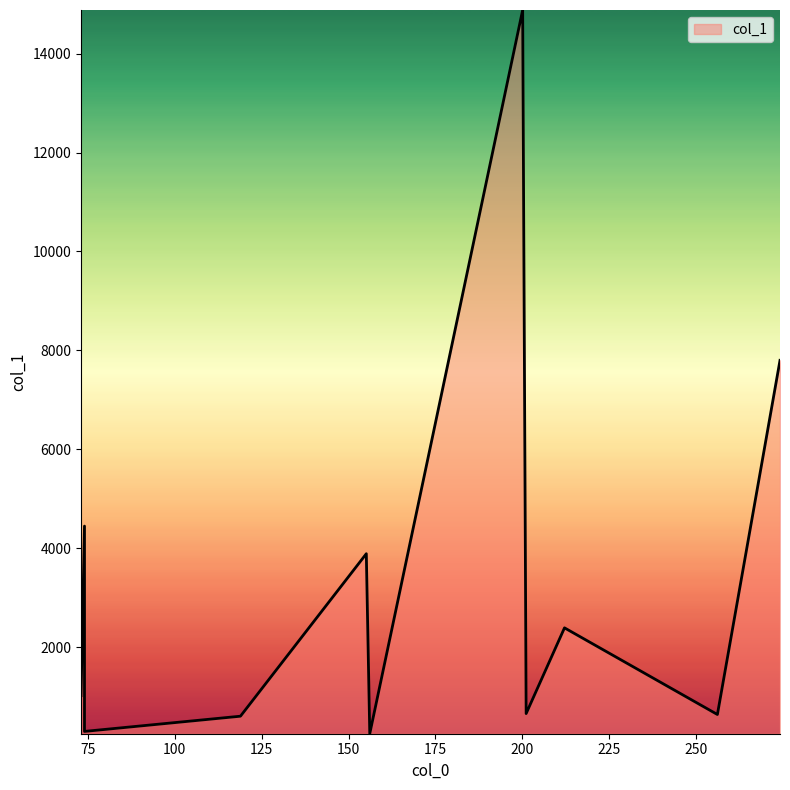

What is the difference between the maximum and minimum values?

14622.5